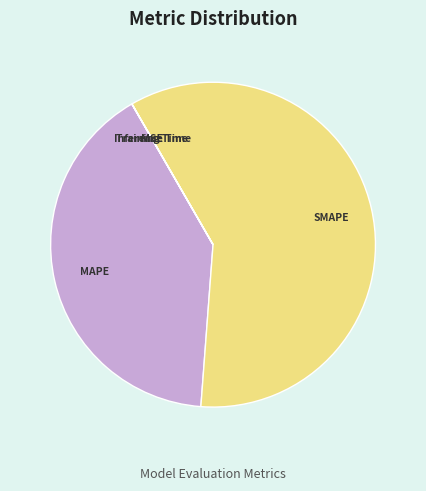

Is there any slice that represents more than half of the pie?

Yes